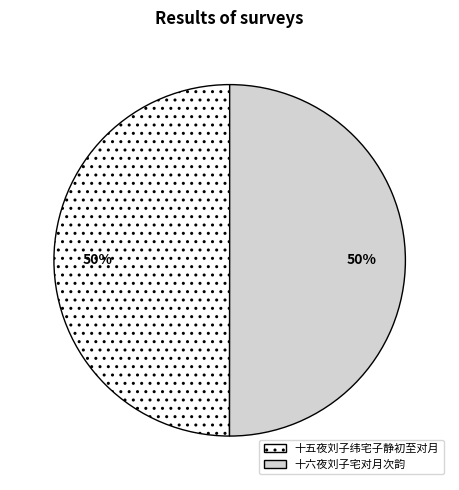

Approximately how many times larger is the value at 十六夜刘子宅对月次韵 compared to 十五夜刘子纬宅子静初至对月?

1.0